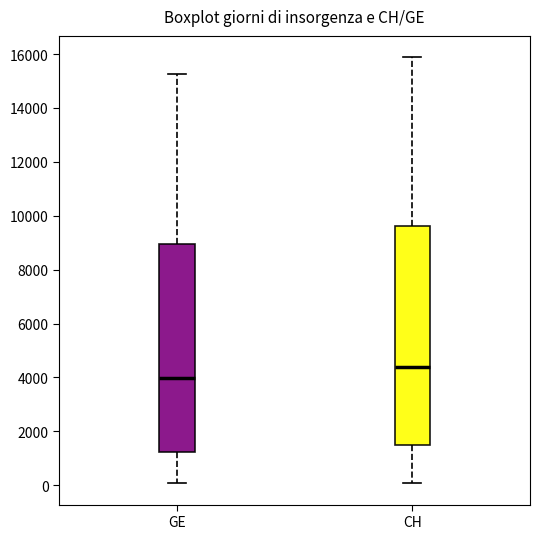

Which box is the tallest, from its lower edge to its upper edge?

CH